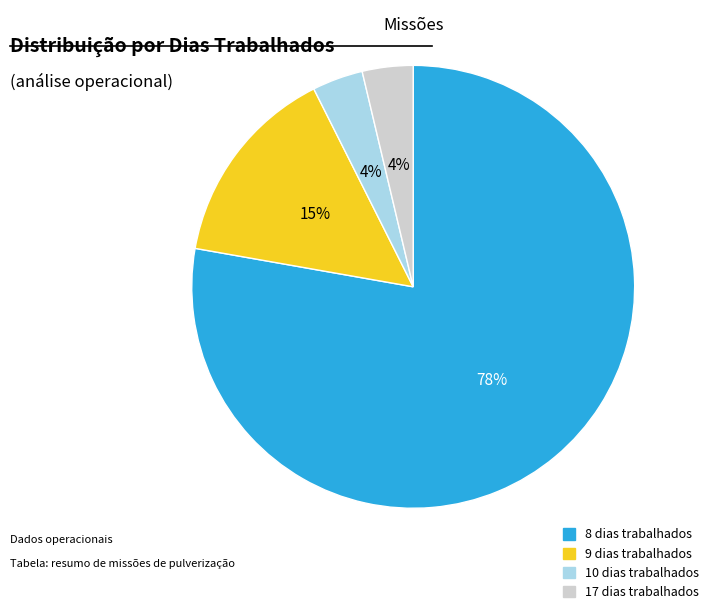

Is the sum of 10 dias trabalhados and 8 dias trabalhados greater than half?

Yes